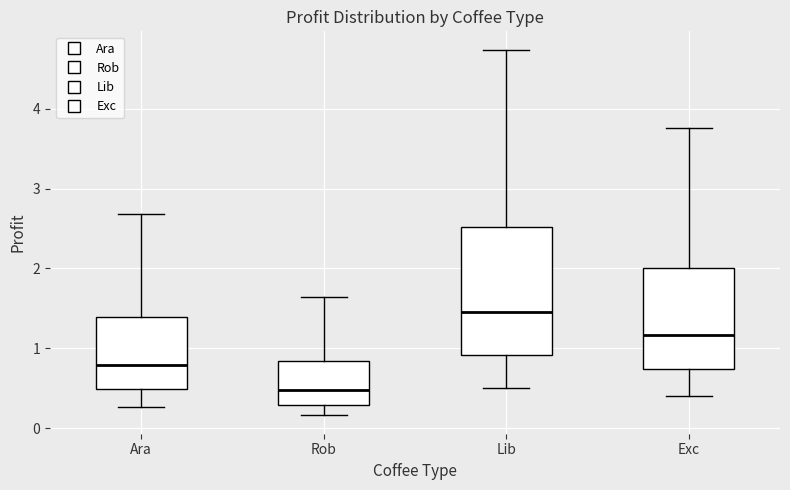

Which box is the tallest, from its lower edge to its upper edge?

Lib